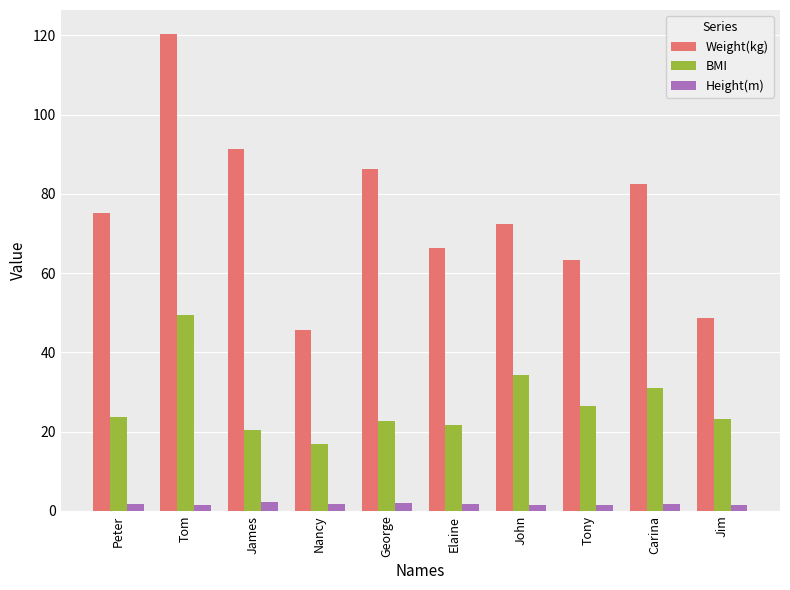

Which series has the widest spread of values?

Weight(kg)